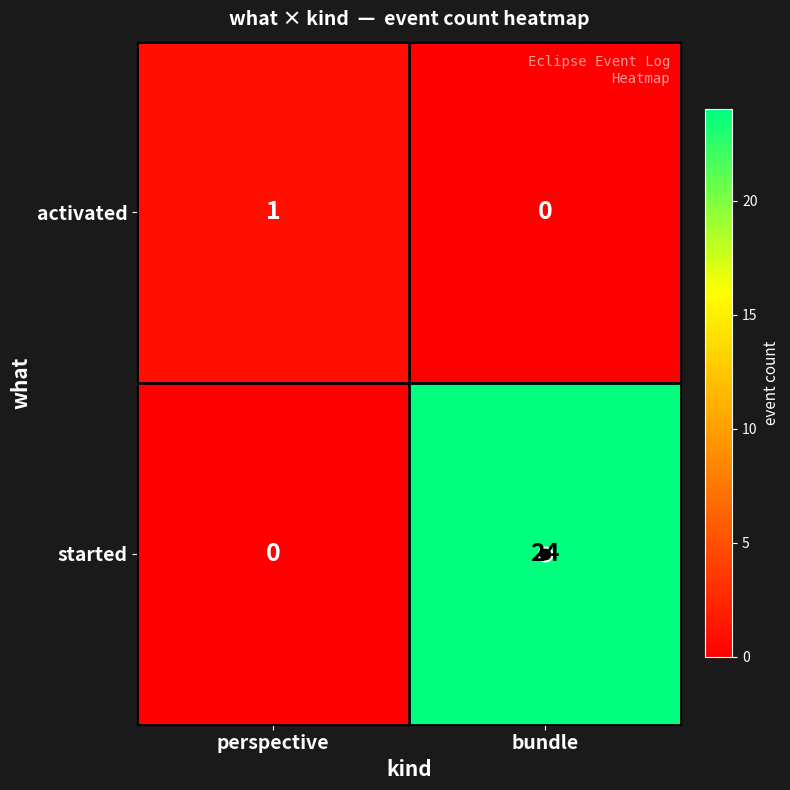

What is the spread (max minus min) of values at perspective?

1